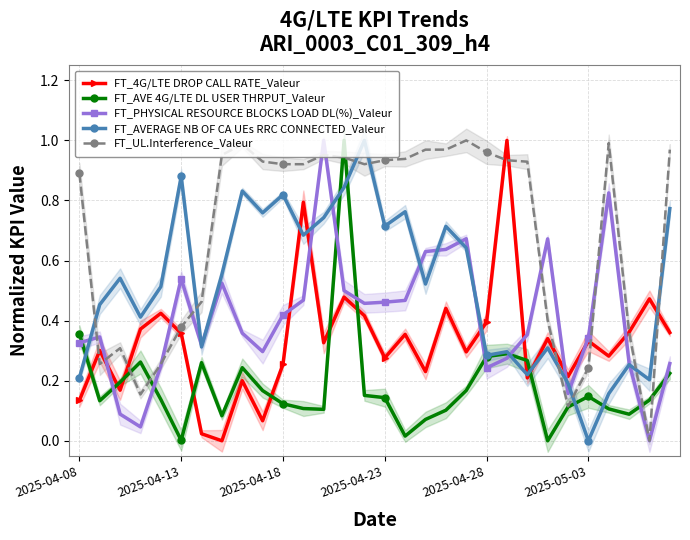

What is the spread (max minus min) of values at 19?

0.8